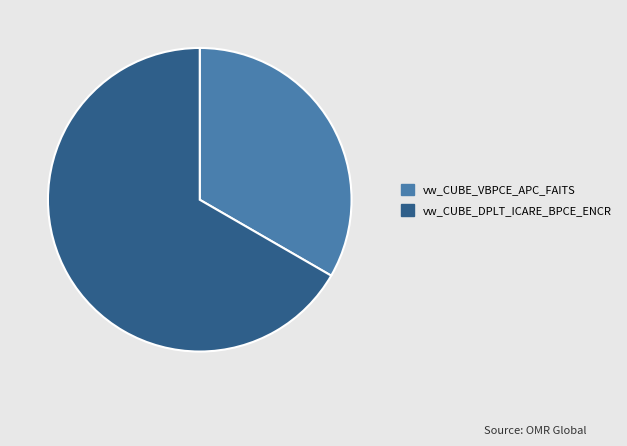

Count the number of slices in the pie.

2